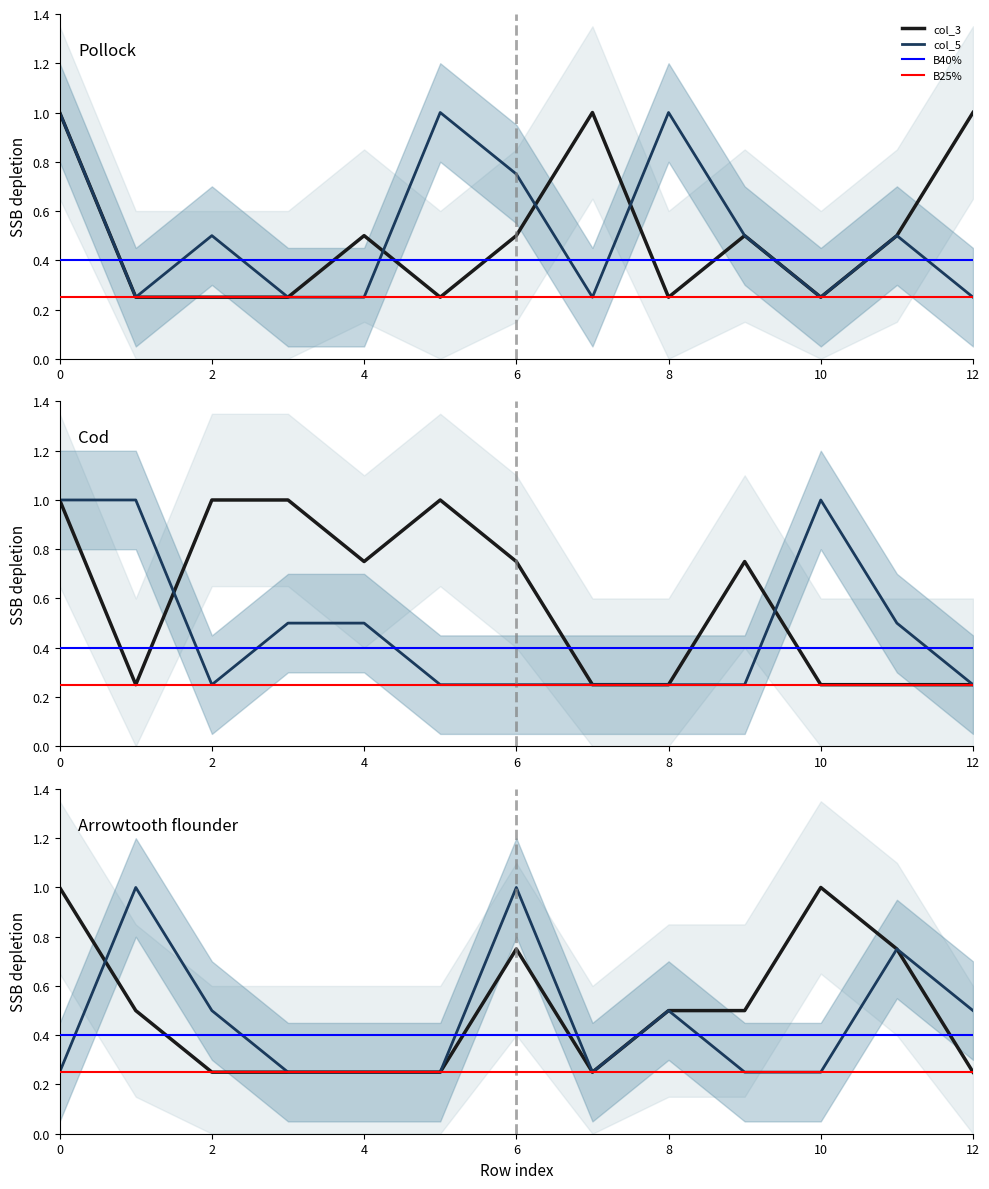

What is the difference between the col_5 values at 6 and 11?

0.2